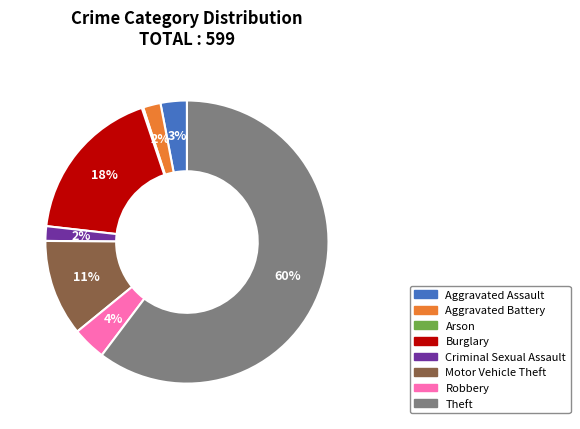

What percentage is the Aggravated Assault slice, to the nearest percent?

3%